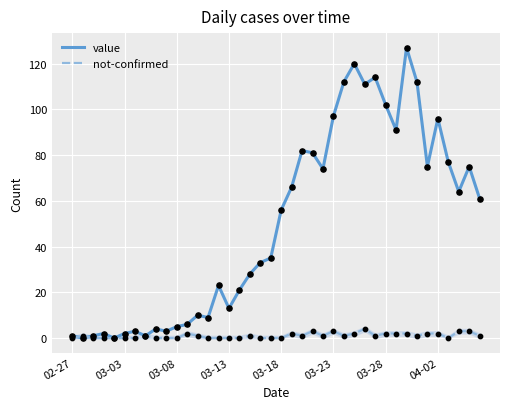

Which series has the widest spread of values?

value